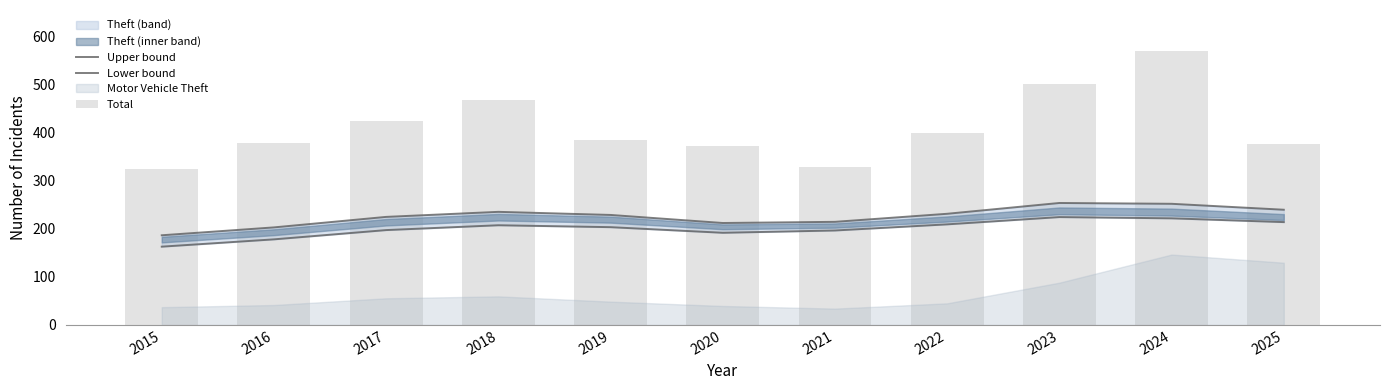

Rank the categories by Total value from lowest to highest.

2015, 2021, 2020, 2025, 2016, 2019, 2022, 2017, 2018, 2023, 2024